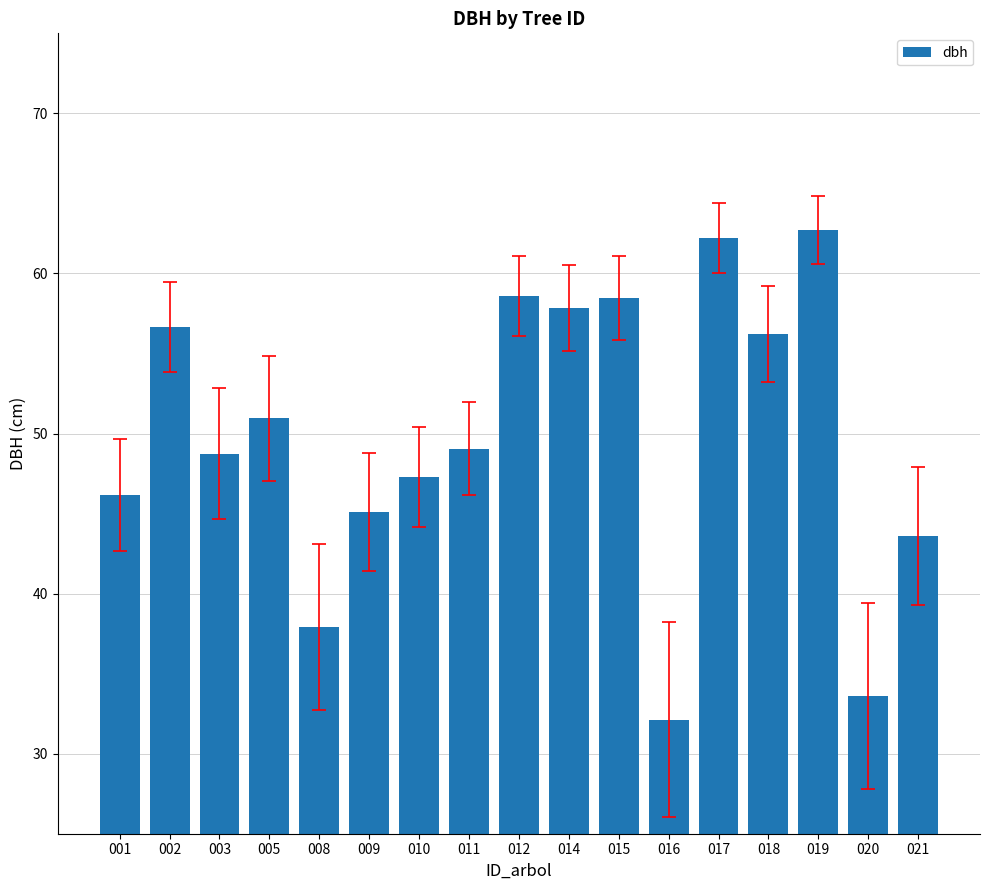

Which label corresponds to the smallest value in the chart?

016